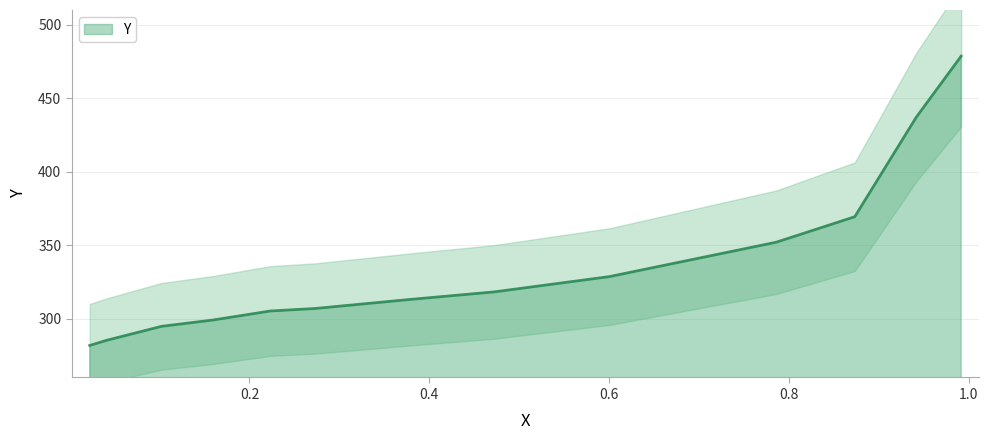

What is the difference between the maximum and minimum values?

196.8